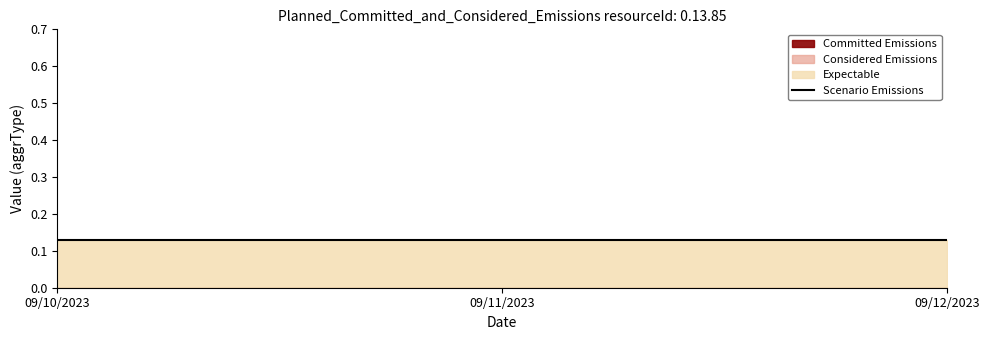

How many lines are shown in the chart?

4